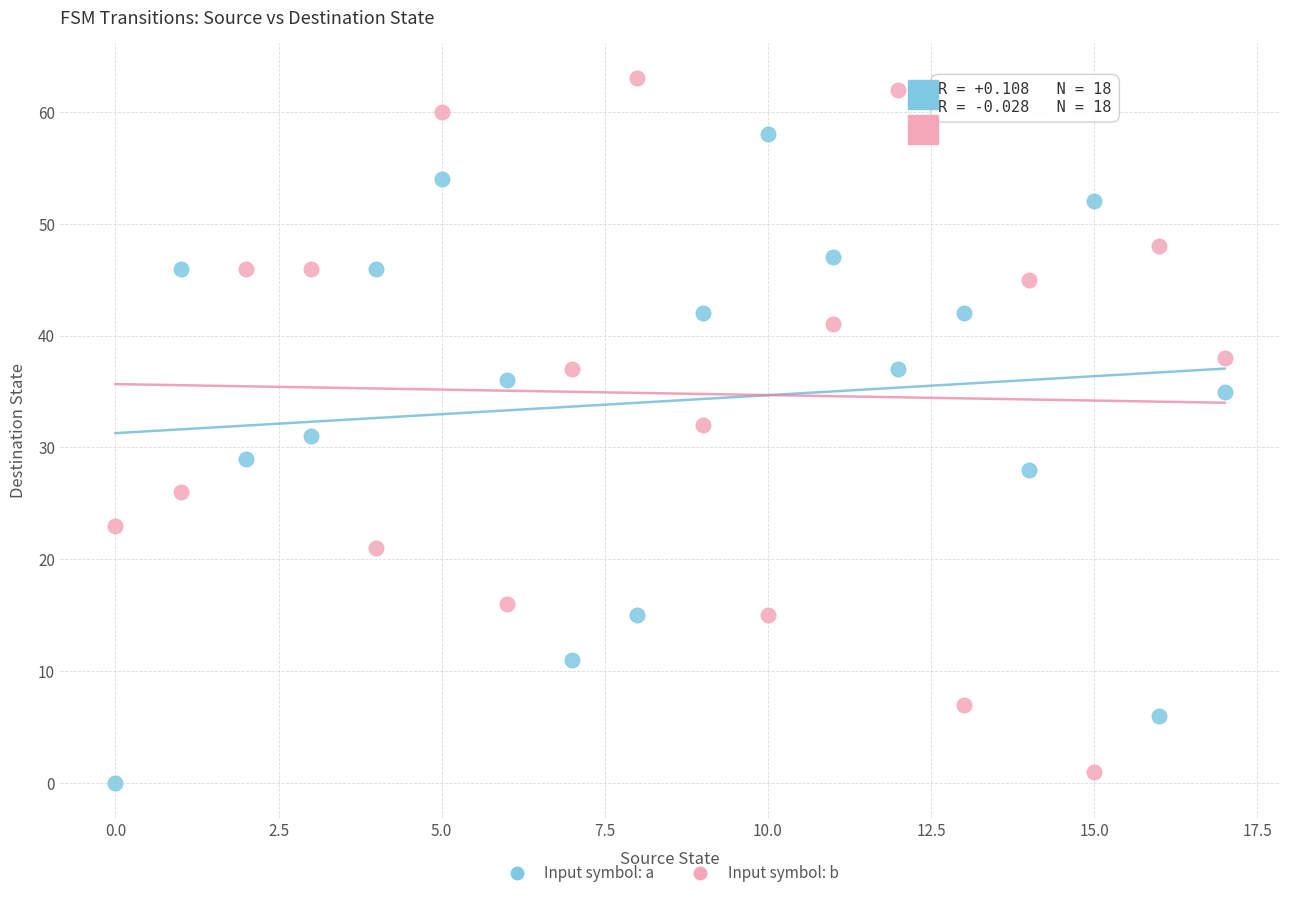

Which series reaches the minimum Y coordinate?

Input symbol: a